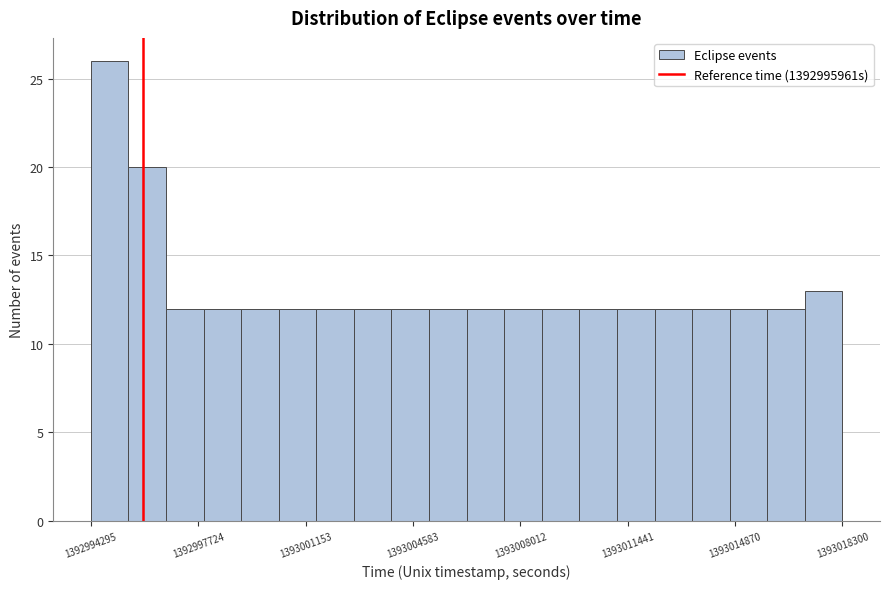

Read against the x-axis, roughly where is the centre of the tallest bar?

1392995000